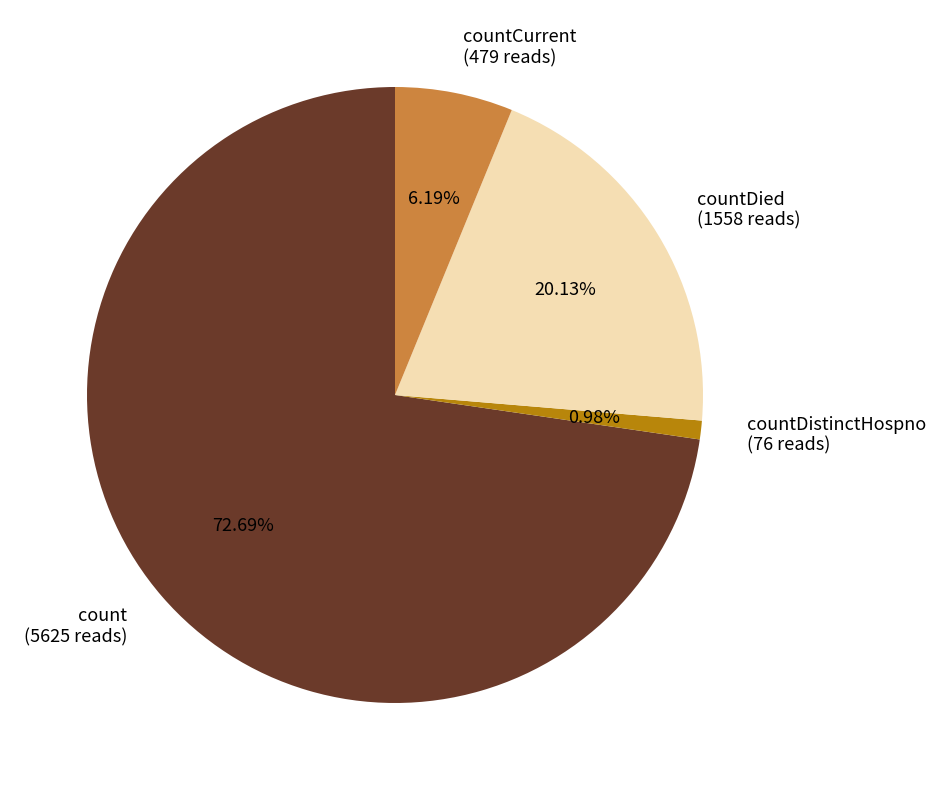

To the nearest percent, what is the average slice percentage?

25%